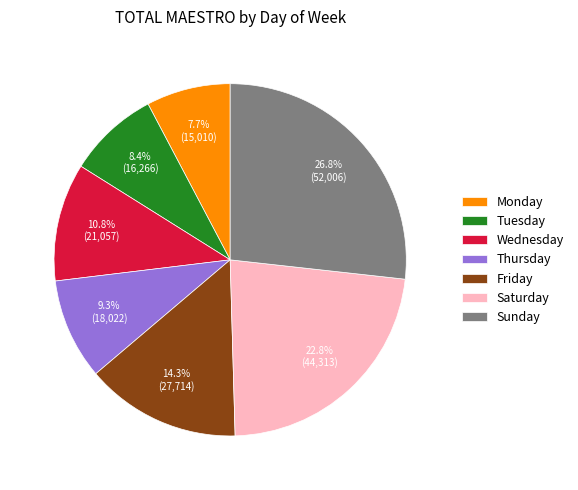

To the nearest percent, what is the average slice percentage?

14%